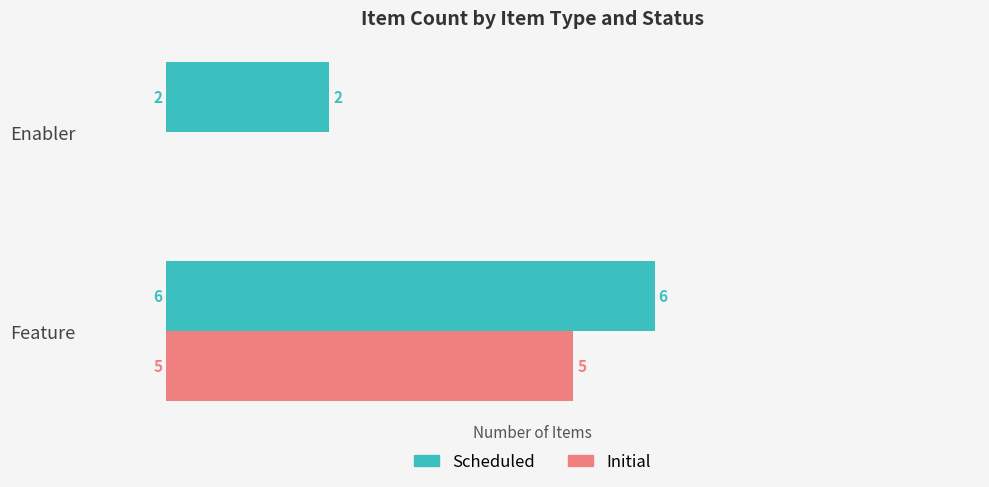

Is it true that Scheduled equals 2 at Enabler?

True